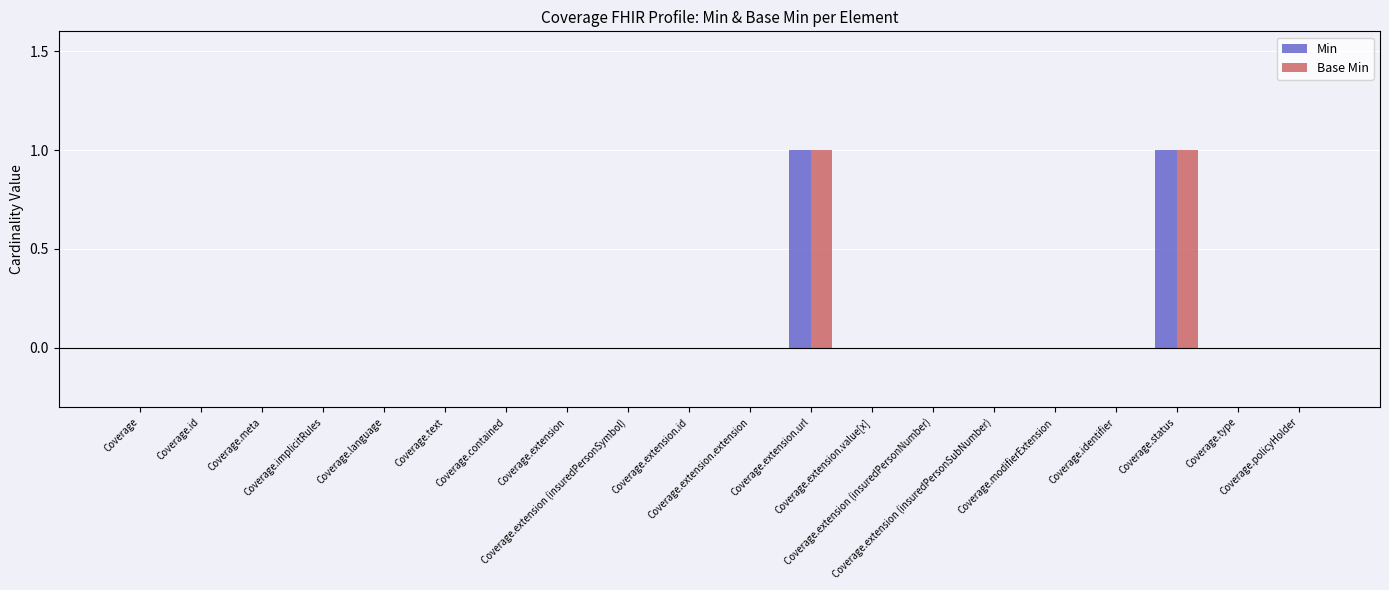

The value of Min at Coverage.id is 0. True or false?

False